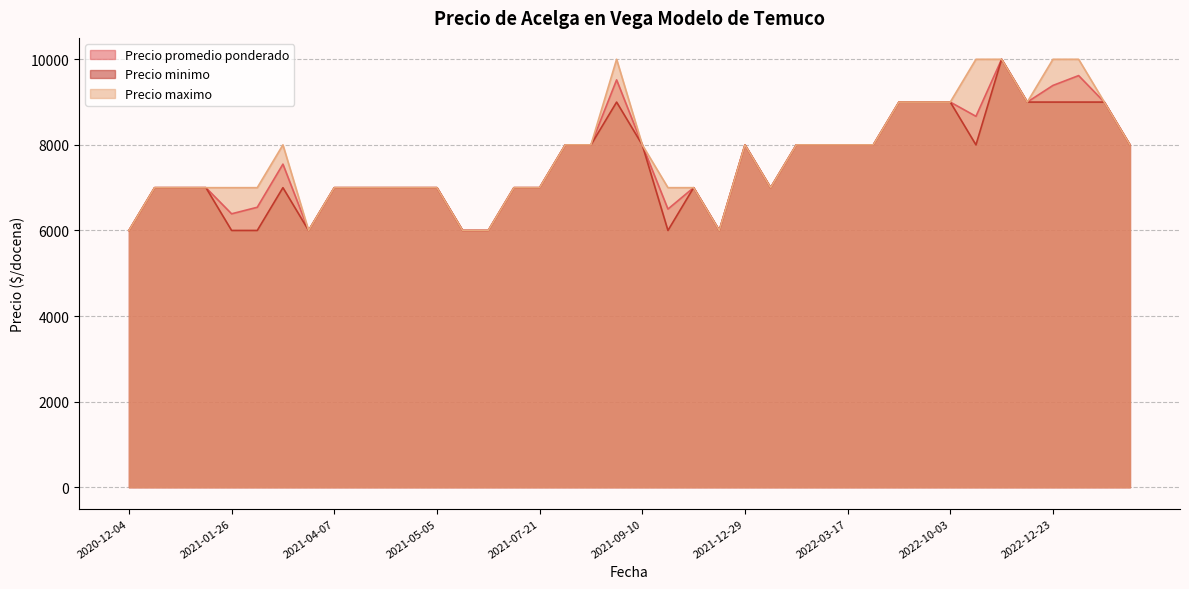

What is the maximum value shown in the chart?

10000